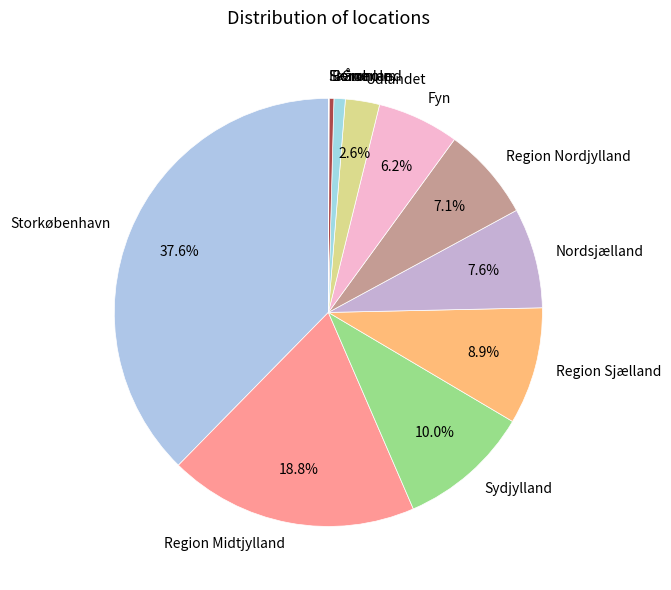

Combined, do Bornholm and Storkøbenhavn account for over 50%?

No